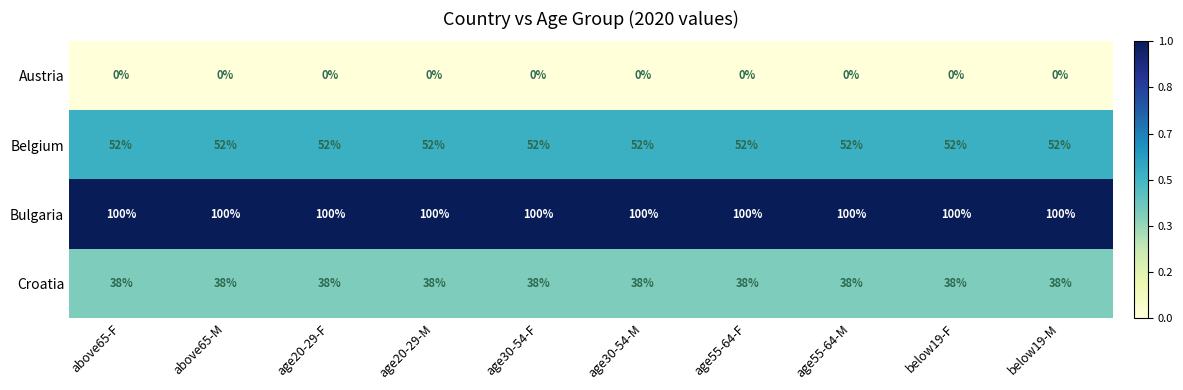

What is the spread (max minus min) of values at above65-F?

100